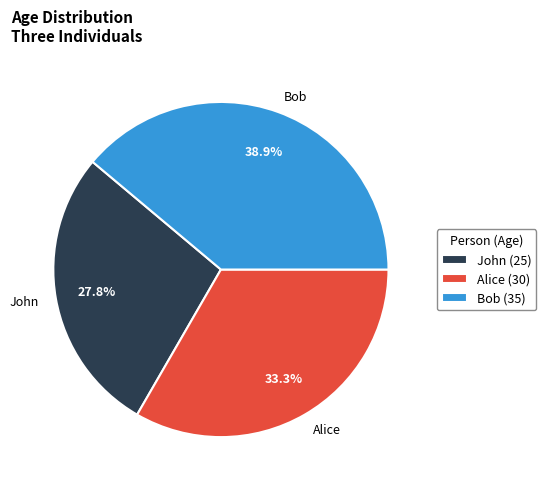

To the nearest percent, what portion does John represent?

28%